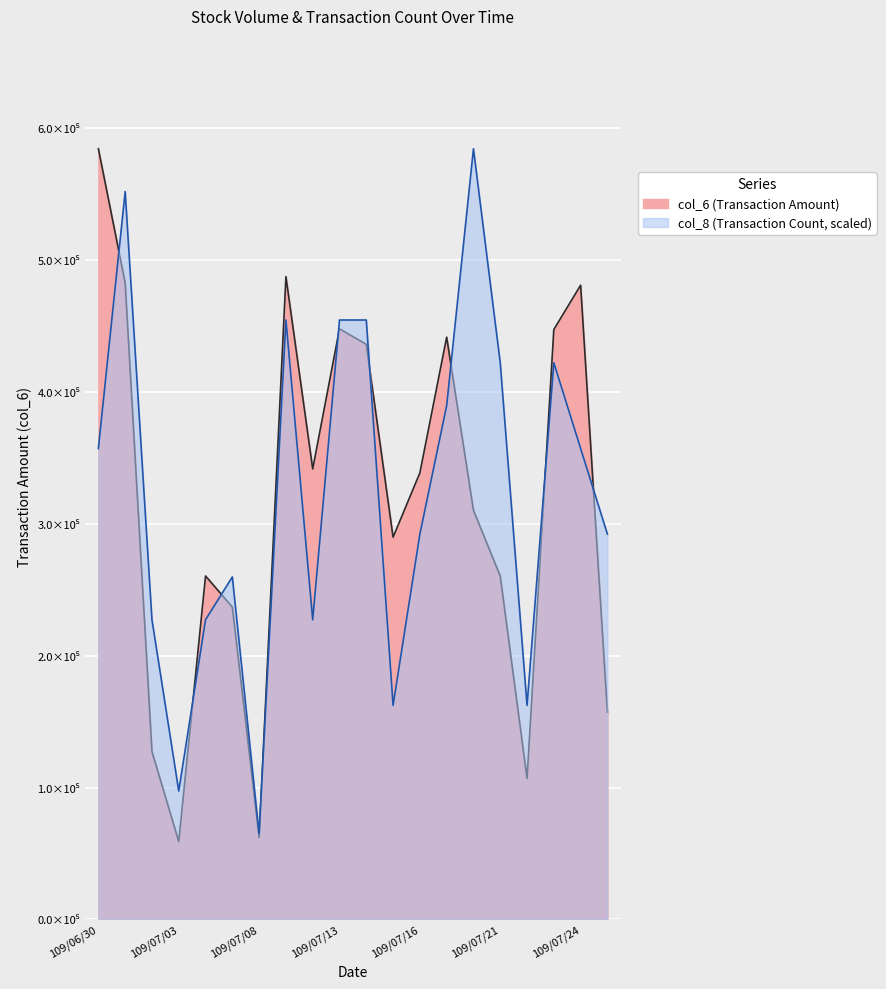

What are all the series names shown in the legend?

col_6, col_8